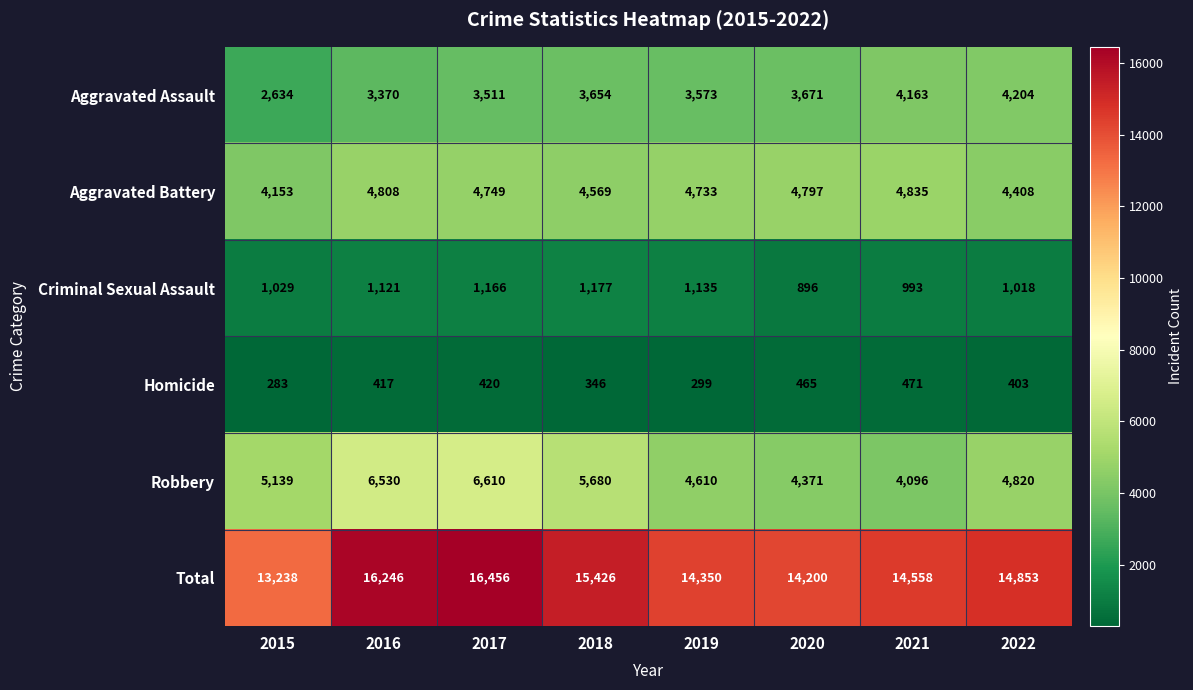

What is the difference between the Total values at 2018 and 2015?

2188